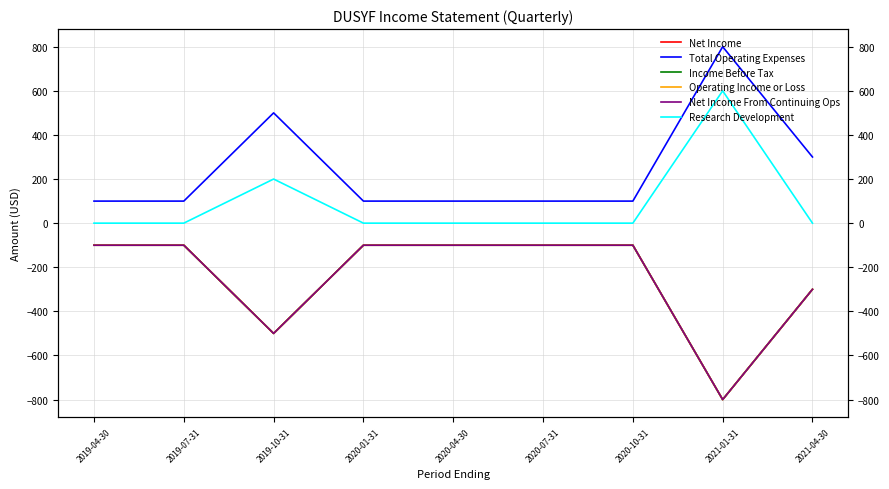

In Net Income, how many points are lower than both neighbors (excluding endpoints)?

2